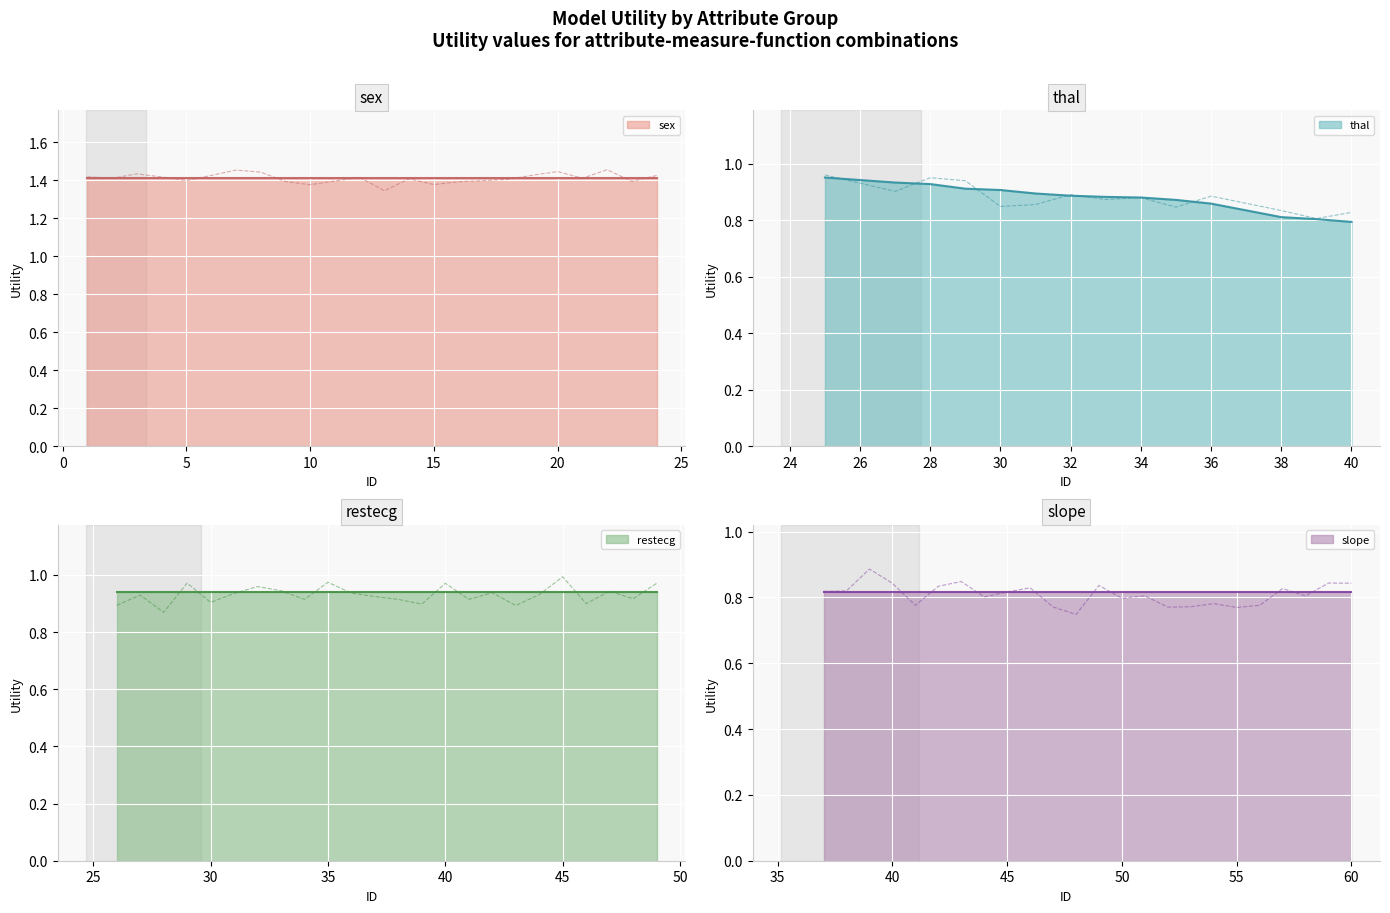

What is the lowest value of the slope series?

0.8